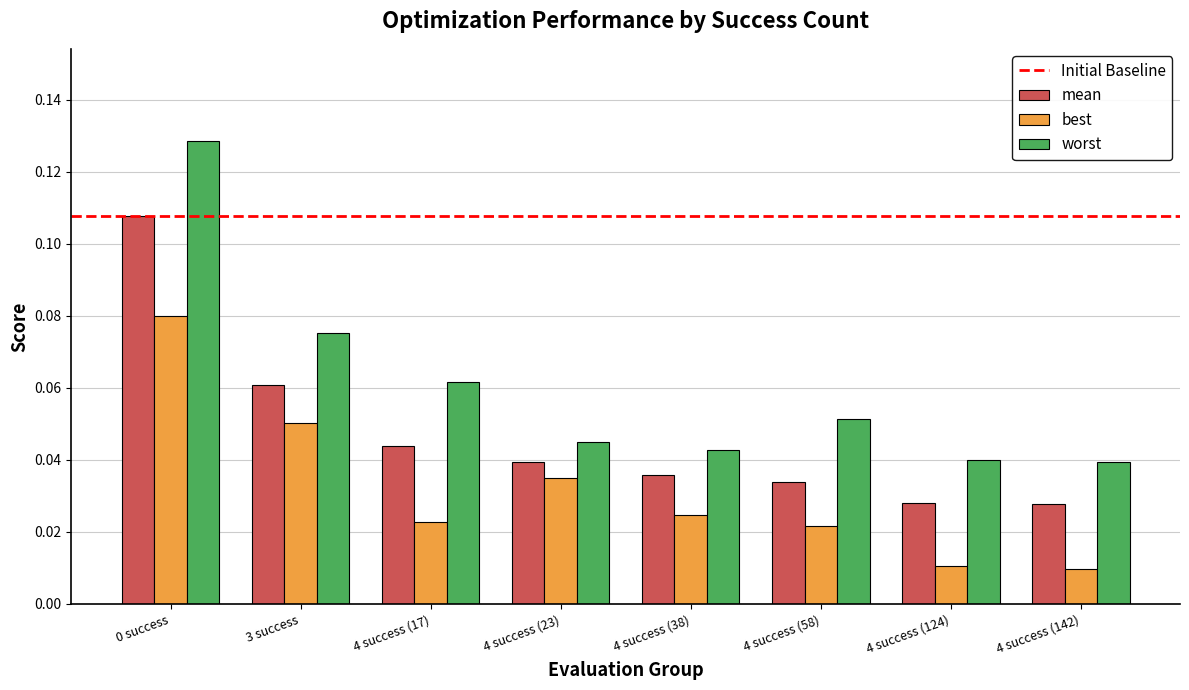

The value of best at 0 success is 0.0. True or false?

False